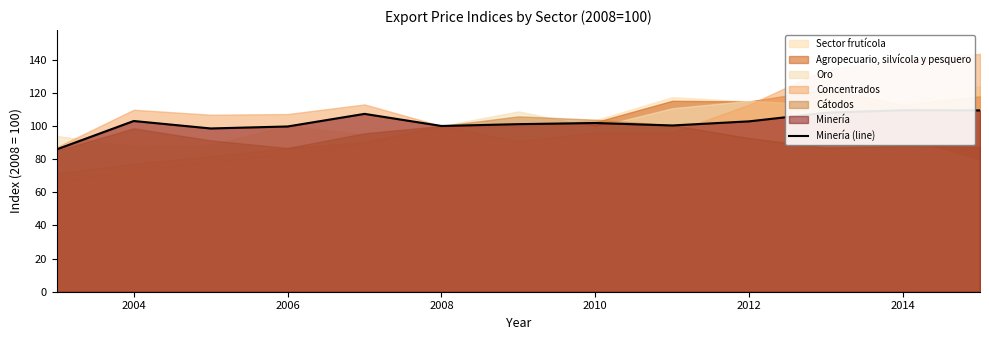

What is the difference between the values at 2008 and 2012?

2.8